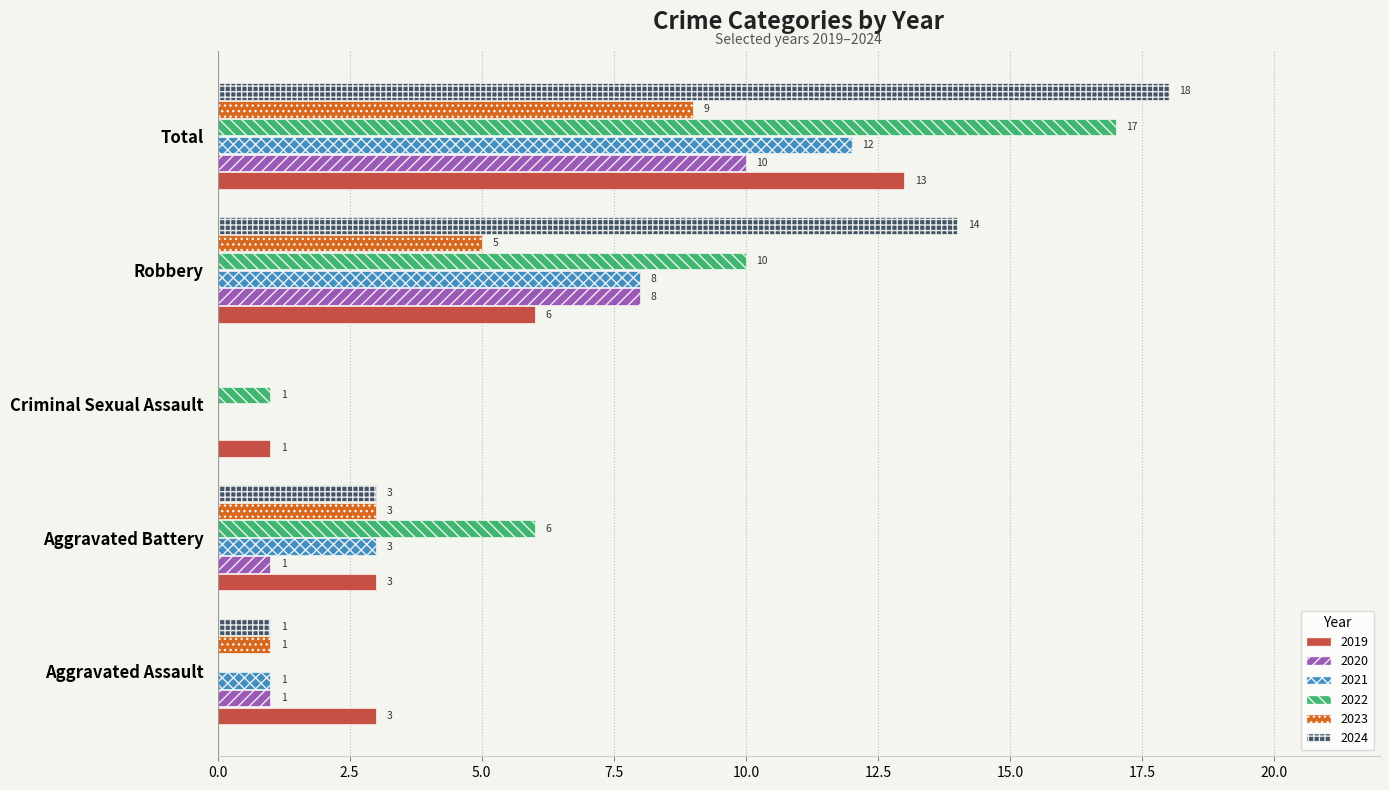

Count the number of categories in the chart.

5